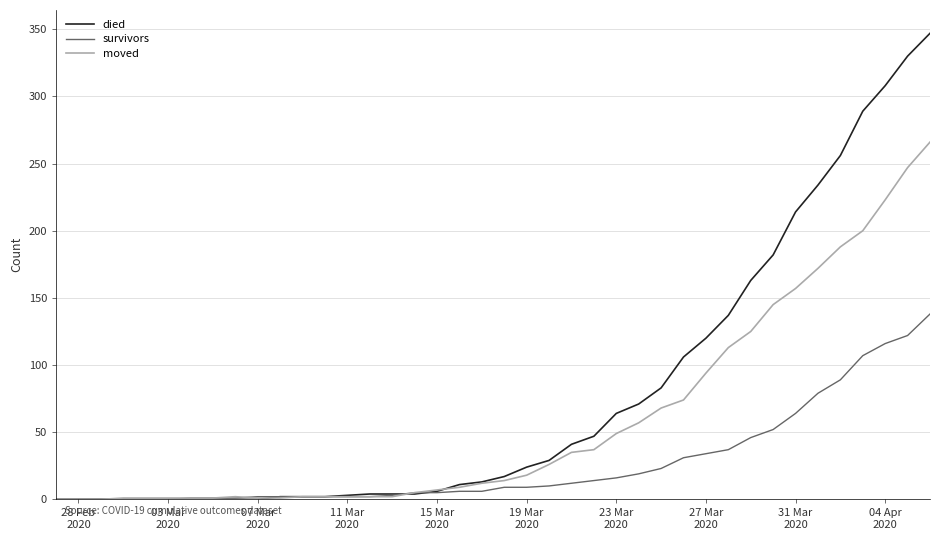

List the series in order of their overall mean, lowest first.

survivors, moved, died